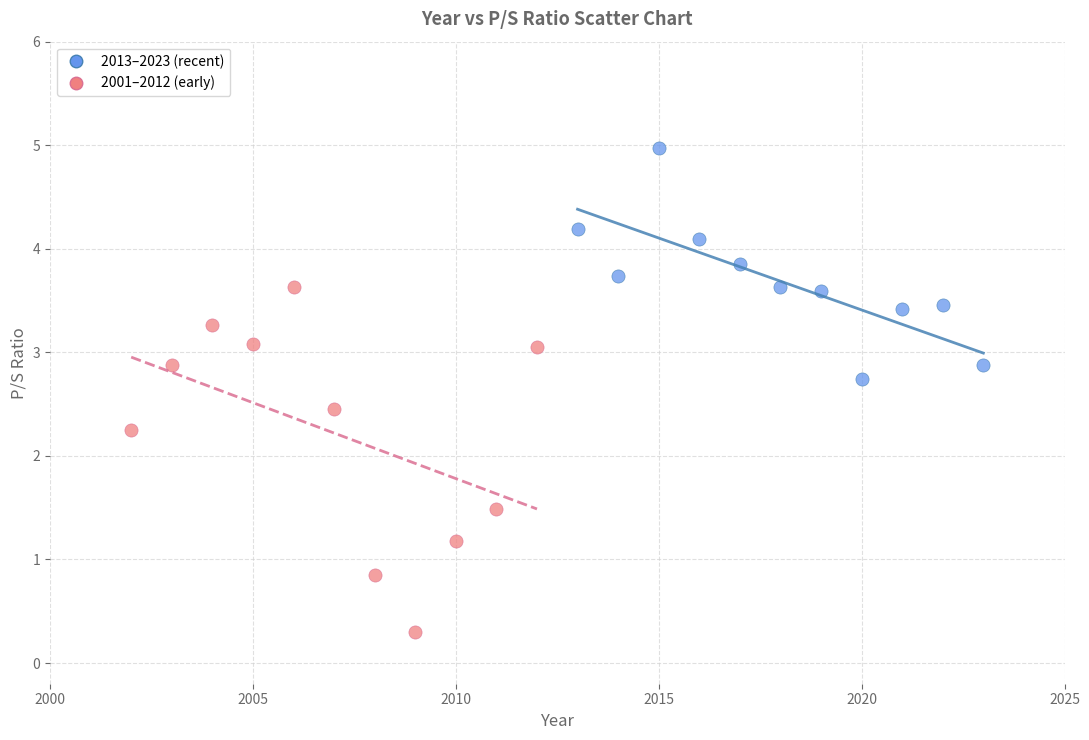

Which series contains the highest Y value?

2013–2023 (recent)